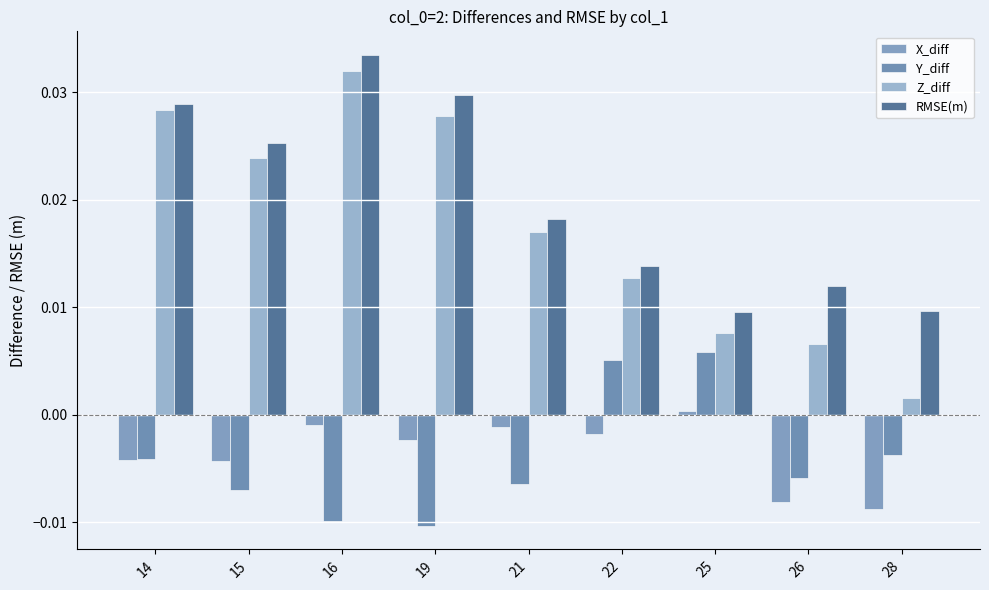

Which category has the highest value in the RMSE(m) series?

16